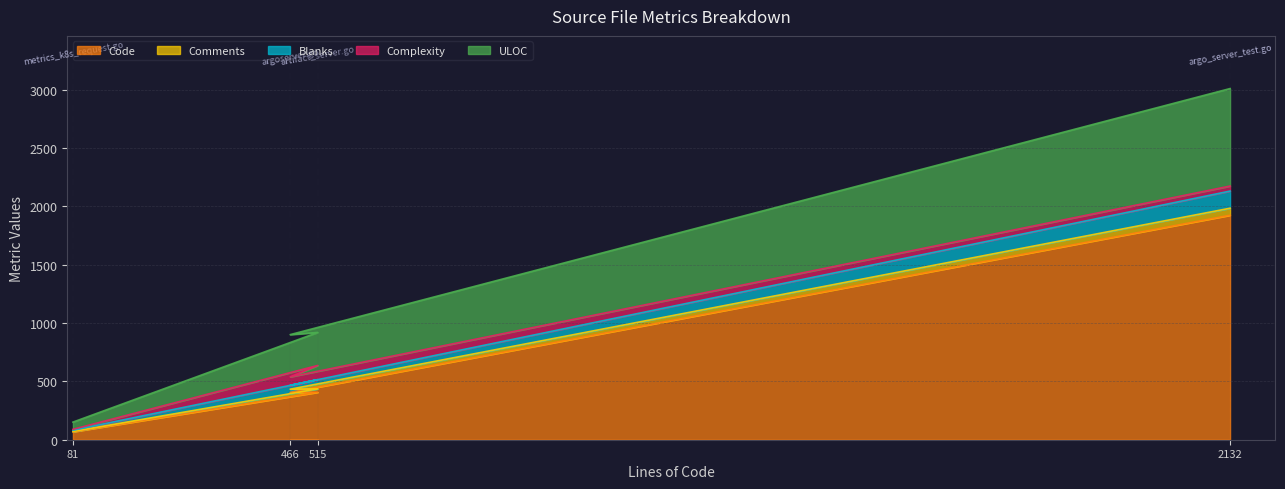

How many lines are shown in the chart?

5